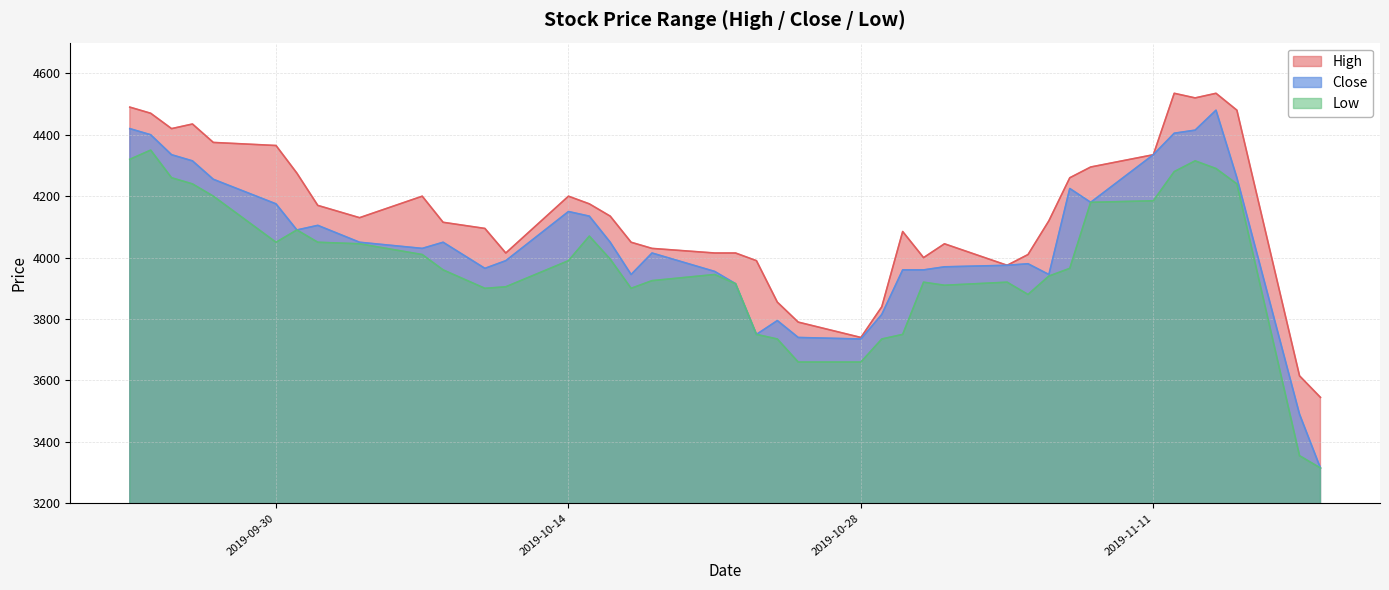

What value does the High series have at 2019-10-17?

4050